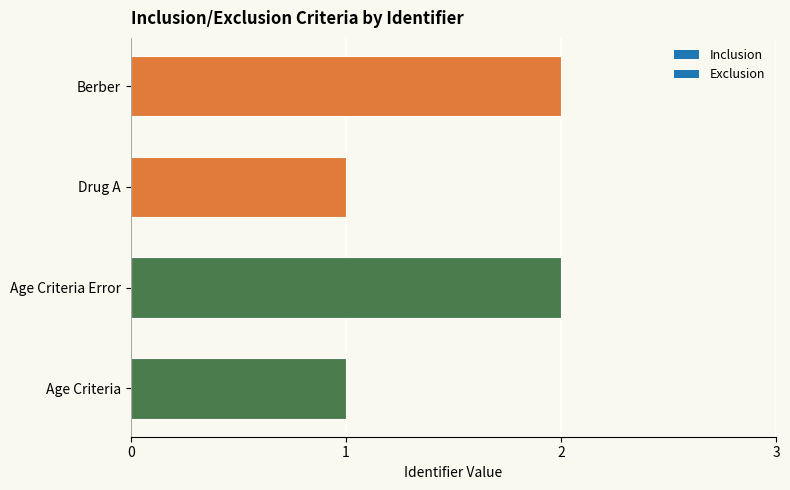

Is it true that the value at Age Criteria is 1?

True